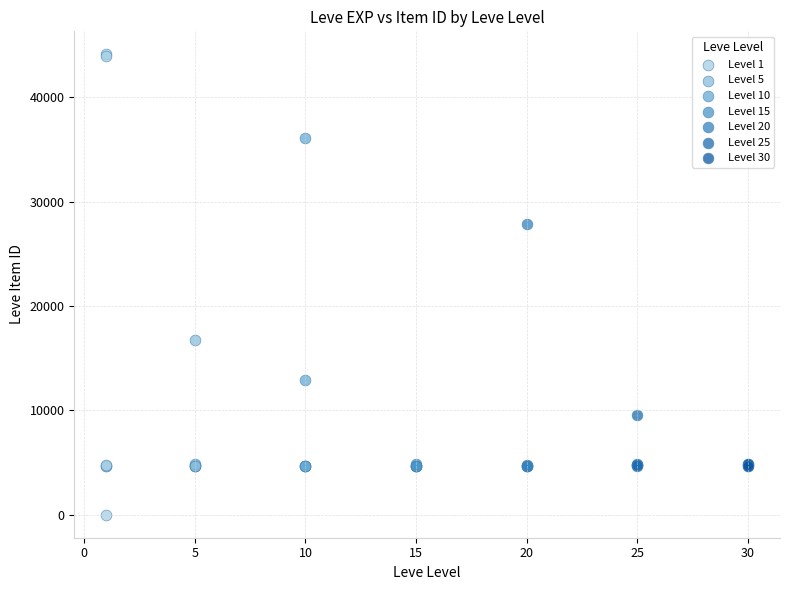

Which series contains the lowest Y value?

Level 1